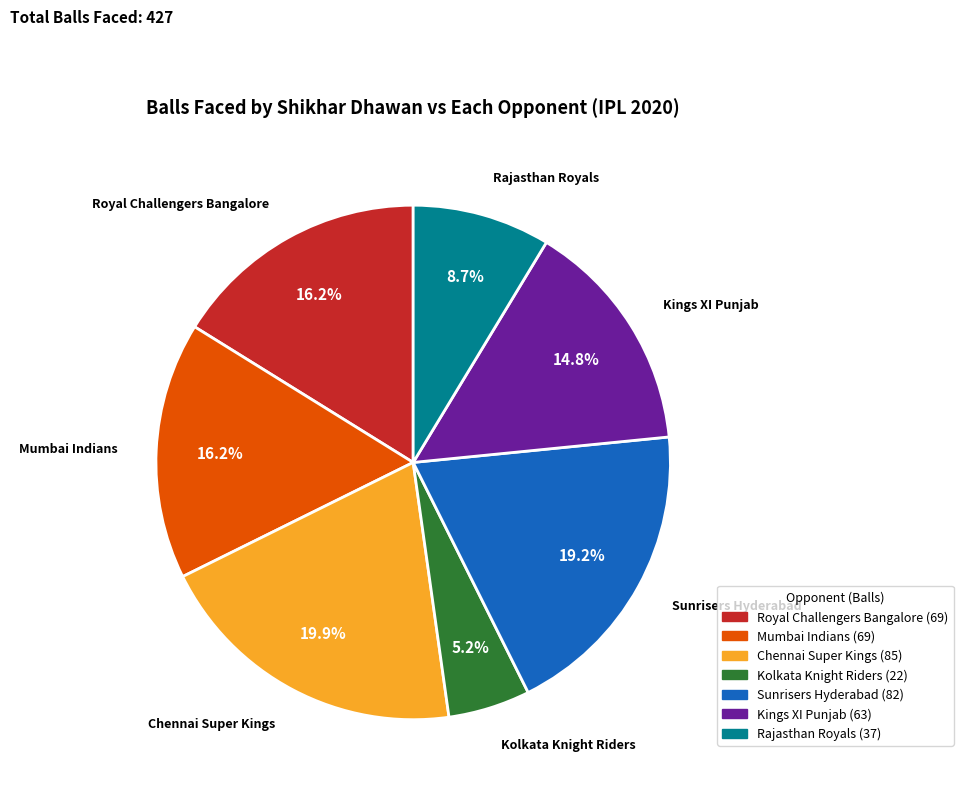

Does any single category account for the majority?

No